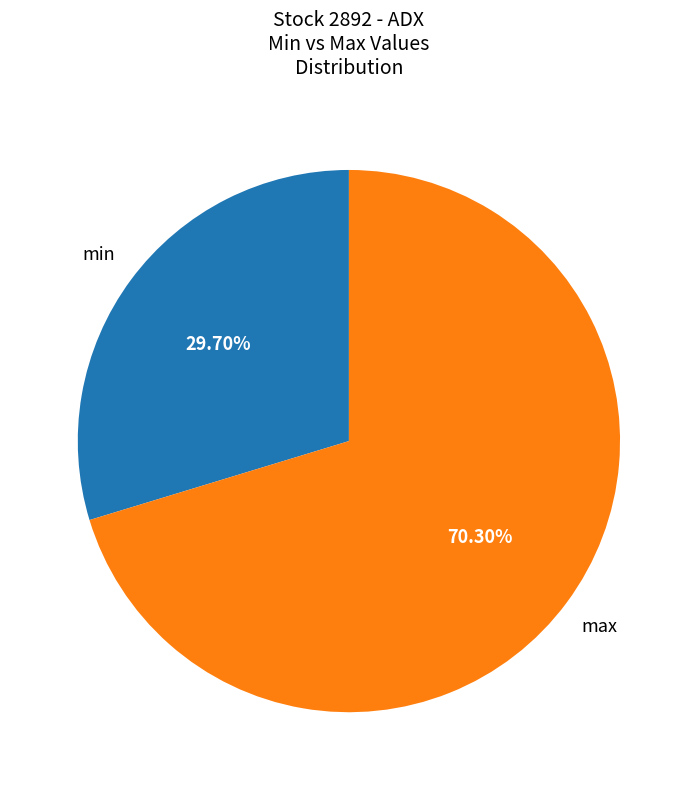

Does any single category account for the majority?

Yes